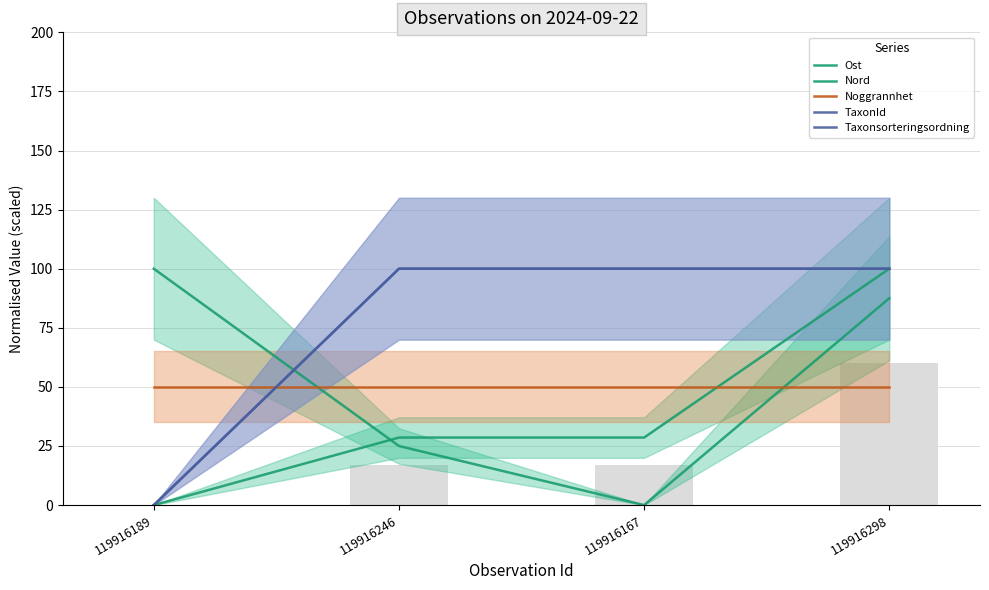

What is the label of the 4th bar from the right?

119916189